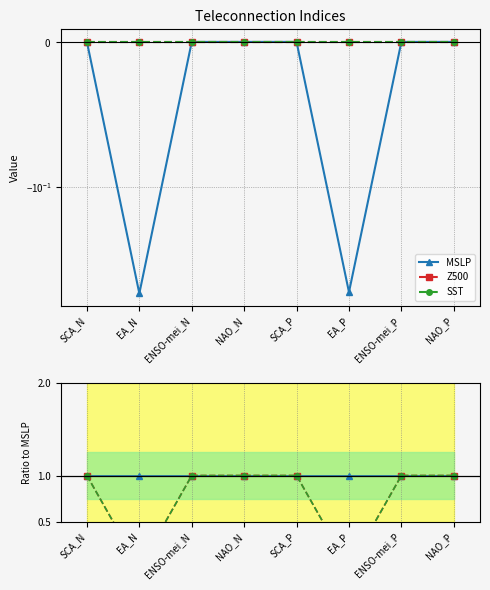

Reading right to left, list all the values displayed in this chart.

MSLP: NAO_P=1	ENSO-mei_P=1	EA_P=1	SCA_P=1	NAO_N=1	ENSO-mei_N=1	EA_N=1	SCA_N=1
Z500: NAO_P=1	ENSO-mei_P=1	EA_P=0	SCA_P=1	NAO_N=1	ENSO-mei_N=1	EA_N=0	SCA_N=1
SST: NAO_P=1	ENSO-mei_P=1	EA_P=0	SCA_P=1	NAO_N=1	ENSO-mei_N=1	EA_N=0	SCA_N=1